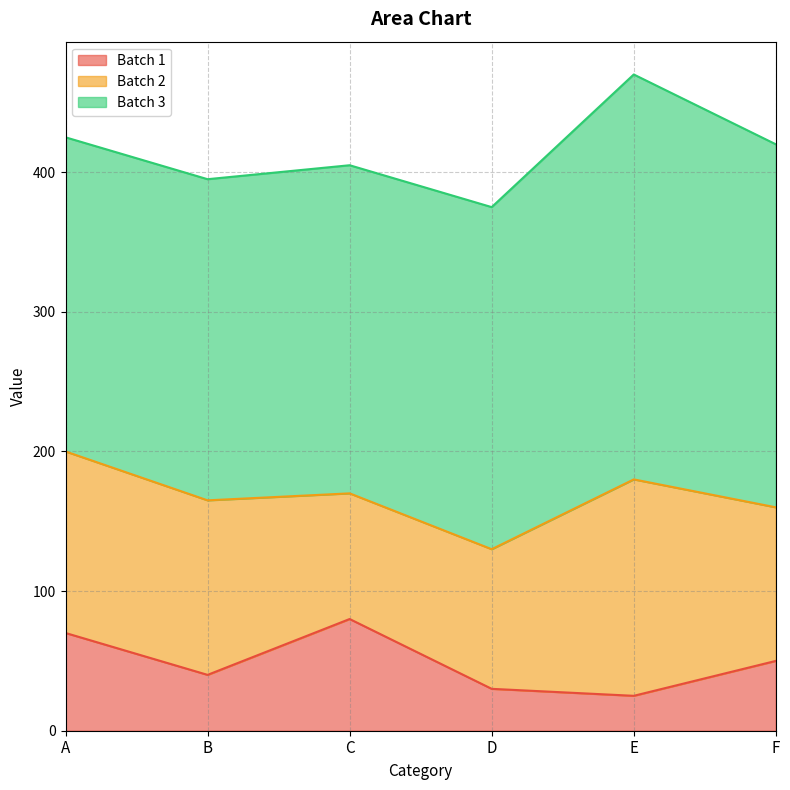

In Batch 3, how many points are higher than both neighbors (excluding endpoints)?

1